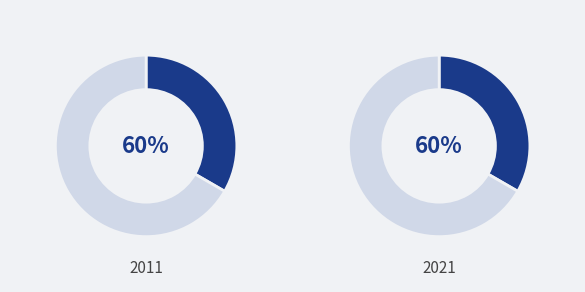

How many slices are in this pie chart?

2